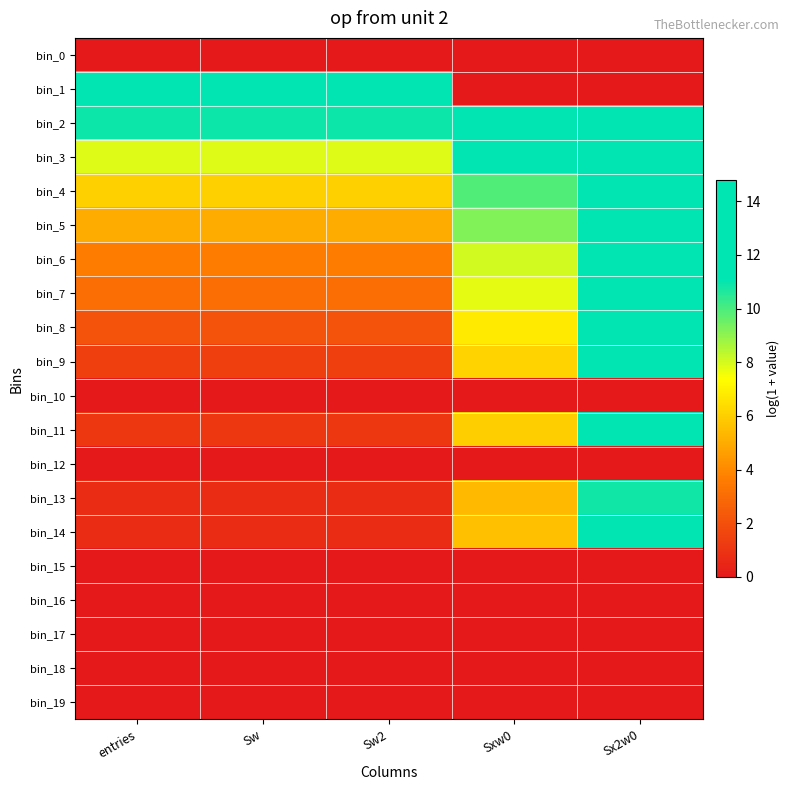

Rank the series at Sw2 from highest to lowest value.

bin_1, bin_2, bin_3, bin_4, bin_5, bin_6, bin_7, bin_8, bin_9, bin_11, bin_13, bin_14, bin_0, bin_10, bin_12, bin_15, bin_16, bin_17, bin_18, bin_19